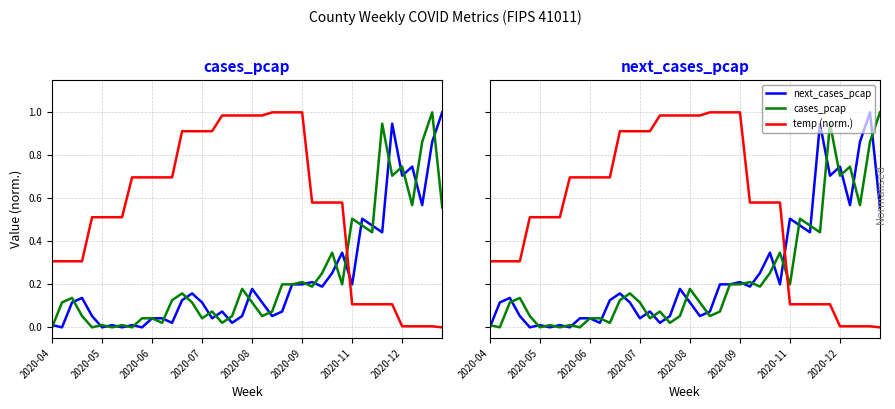

True or false: cases_pcap has a value of -0.5 at 2020-05.

False